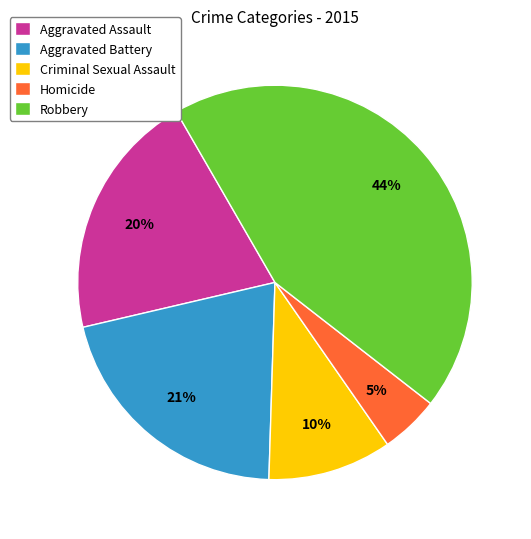

Rank the categories by value from lowest to highest.

Homicide, Criminal Sexual Assault, Aggravated Assault, Aggravated Battery, Robbery